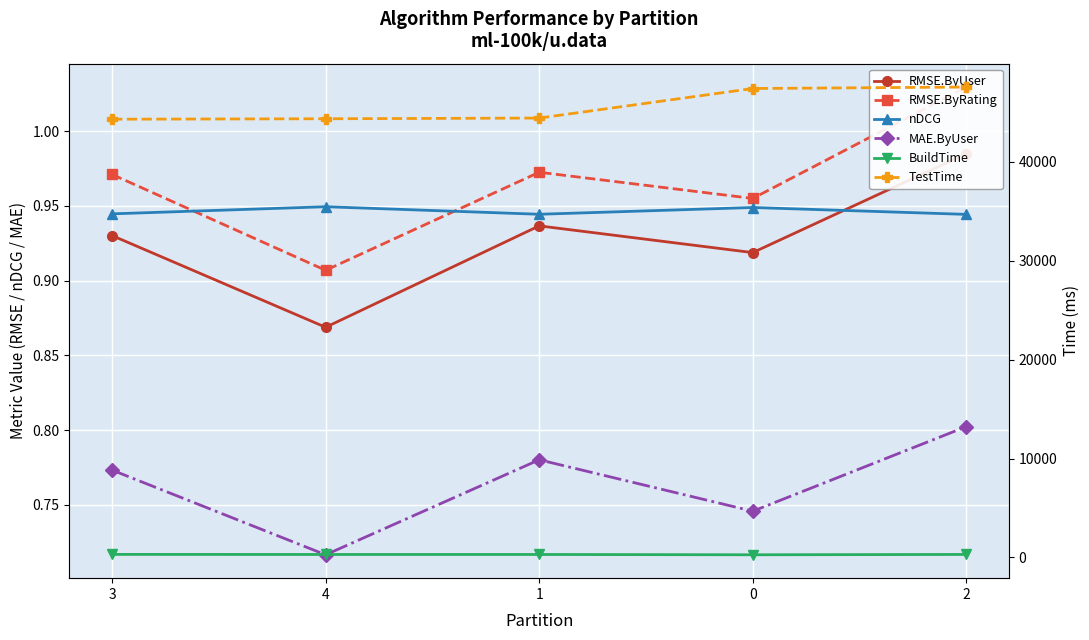

Which series has the largest total across all categories?

TestTime